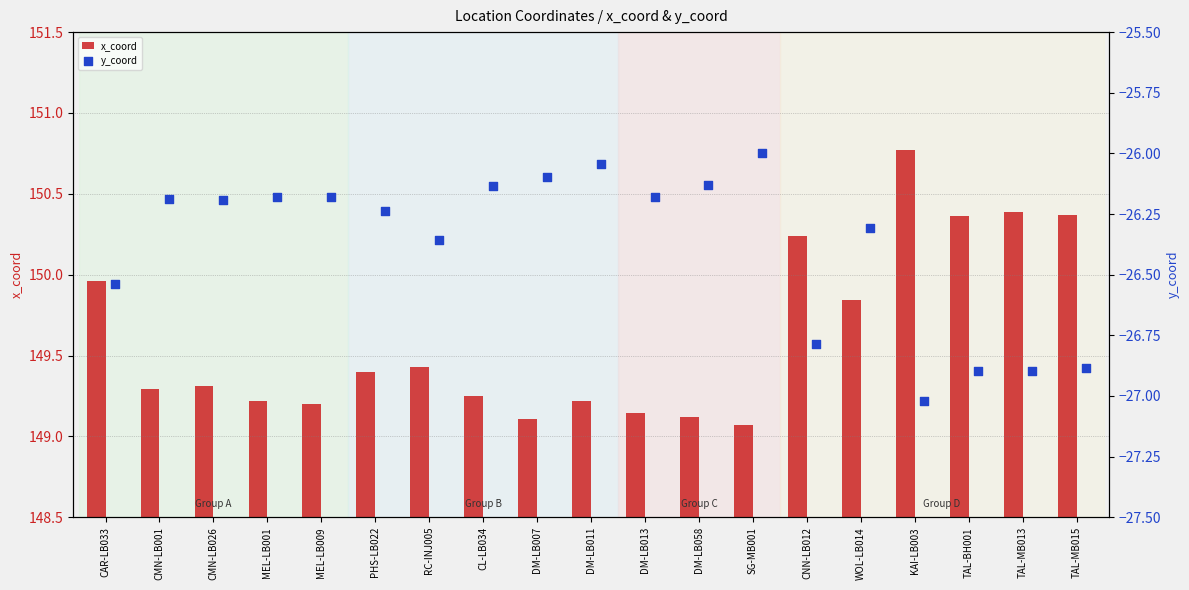

Which series contains the lowest Y value?

y_coord